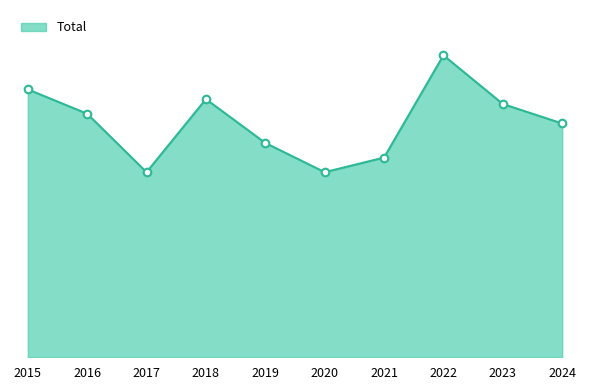

What is the change in value from 2015 to 2016?

-5